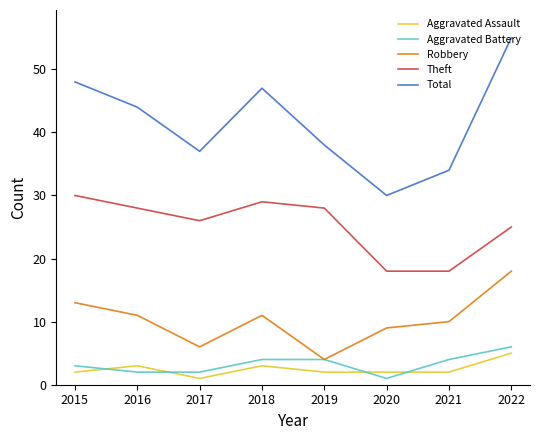

Rank the series at 2022 from lowest to highest value.

Aggravated Assault, Aggravated Battery, Robbery, Theft, Total